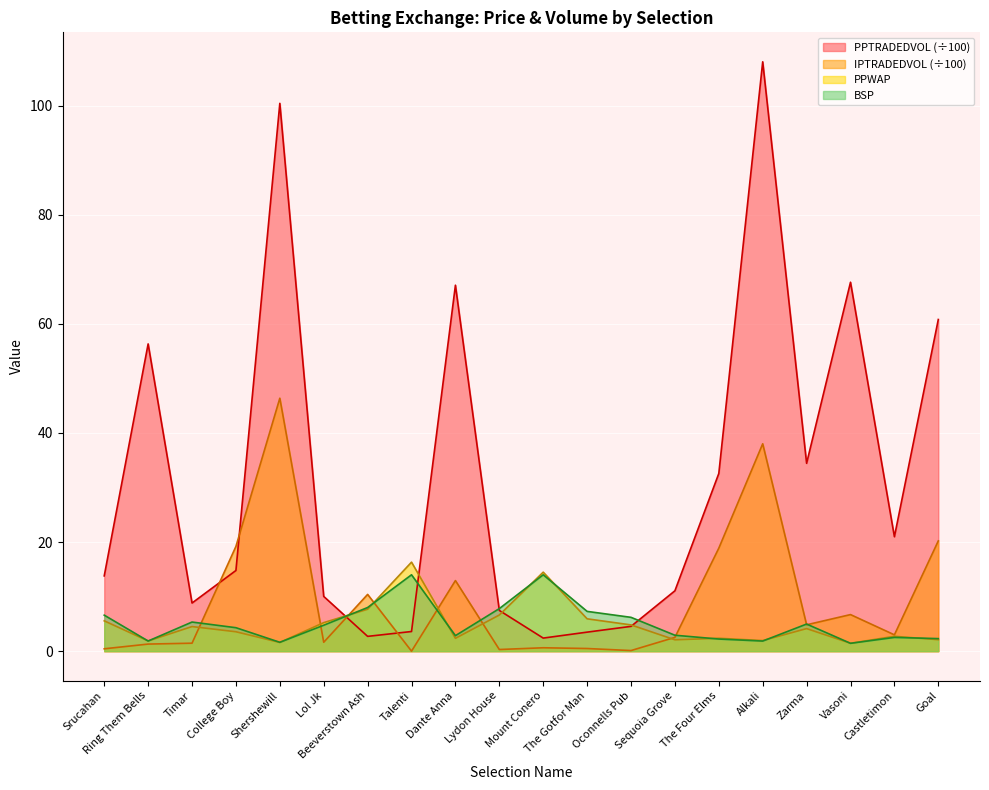

What is the highest value of the IPTRADEDVOL series?

46.4